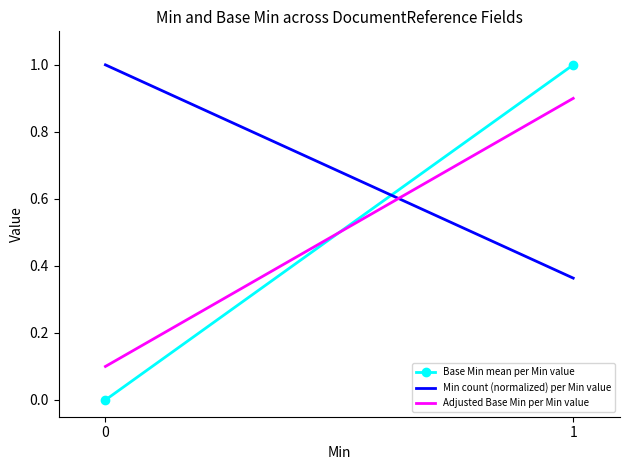

True or false: Adjusted Base Min per Min value has a value of 0.2 at 1.

False